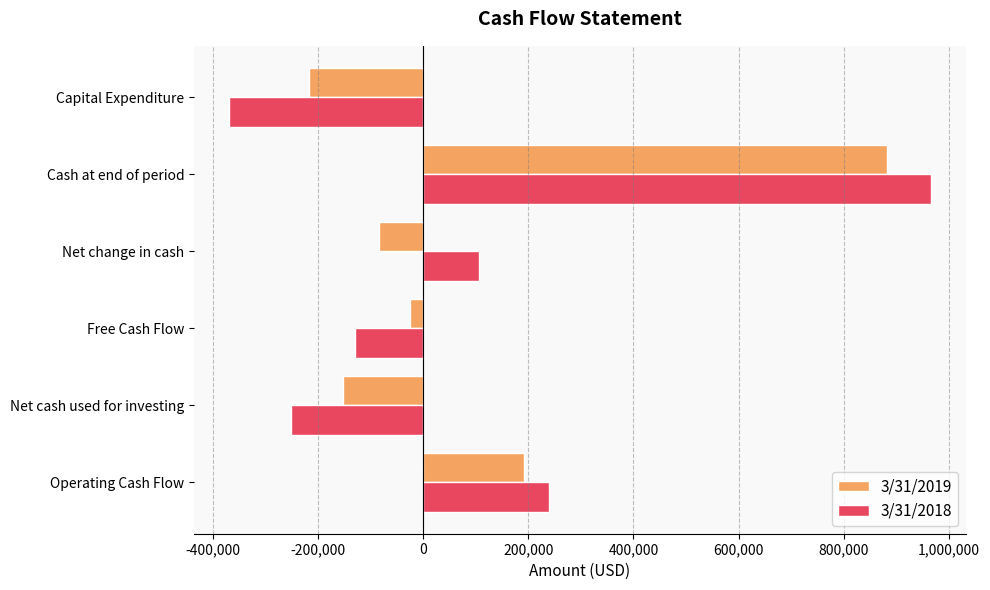

What is the sum of all 3/31/2019 values?

597871